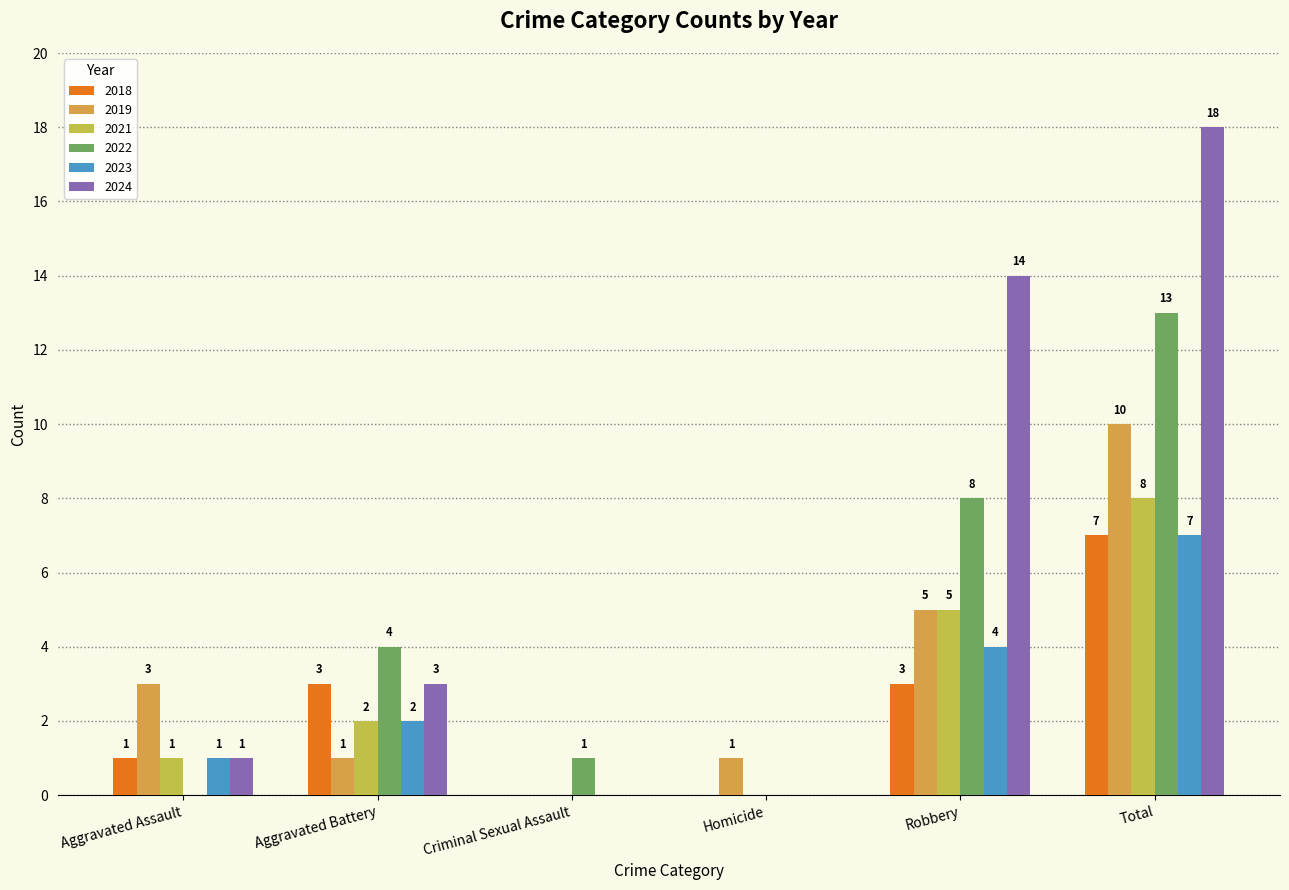

Reading left to right, extract all data points from this chart.

2018: Aggravated Assault=1	Aggravated Battery=3	Criminal Sexual Assault=0	Homicide=0	Robbery=3	Total=7
2019: Aggravated Assault=3	Aggravated Battery=1	Criminal Sexual Assault=0	Homicide=1	Robbery=5	Total=10
2021: Aggravated Assault=1	Aggravated Battery=2	Criminal Sexual Assault=0	Homicide=0	Robbery=5	Total=8
2022: Aggravated Assault=0	Aggravated Battery=4	Criminal Sexual Assault=1	Homicide=0	Robbery=8	Total=13
2023: Aggravated Assault=1	Aggravated Battery=2	Criminal Sexual Assault=0	Homicide=0	Robbery=4	Total=7
2024: Aggravated Assault=1	Aggravated Battery=3	Criminal Sexual Assault=0	Homicide=0	Robbery=14	Total=18